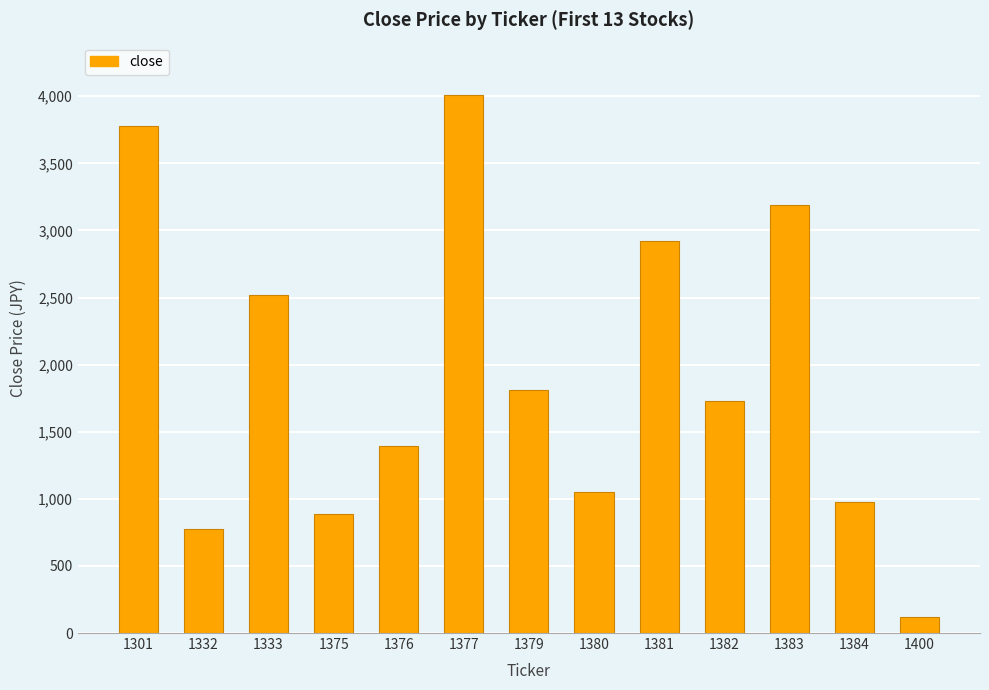

How many bars are there in total?

13